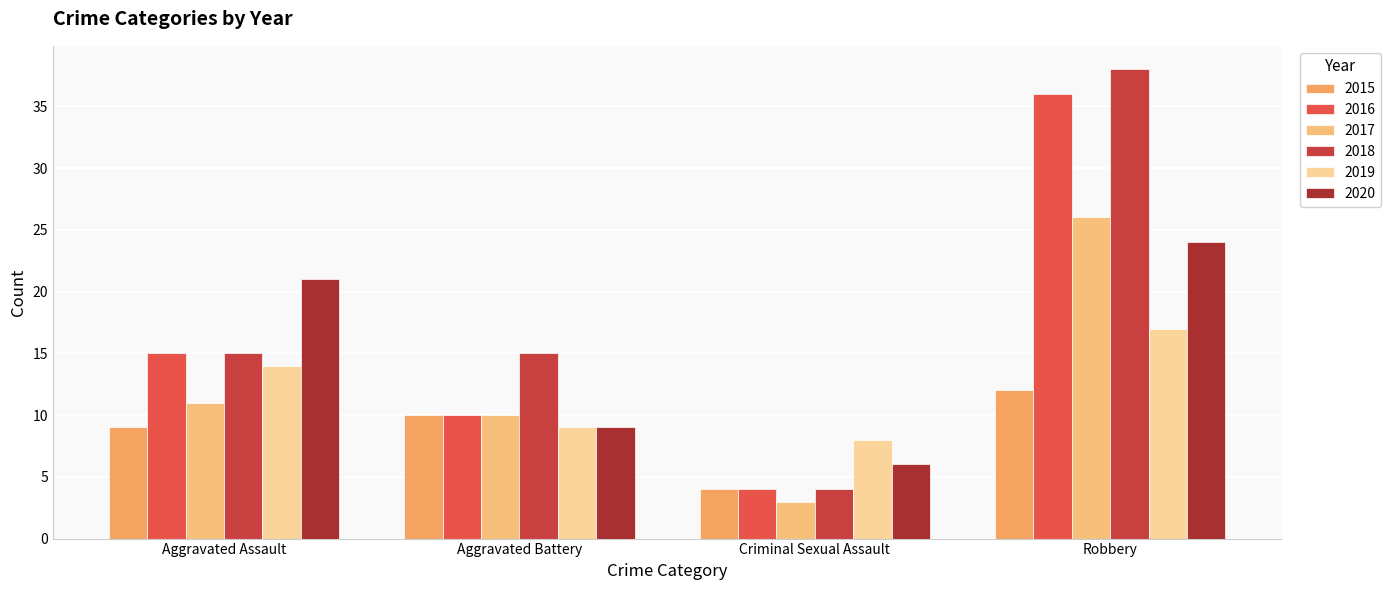

List the labels in order of 2019 value, largest first.

Robbery, Aggravated Assault, Aggravated Battery, Criminal Sexual Assault